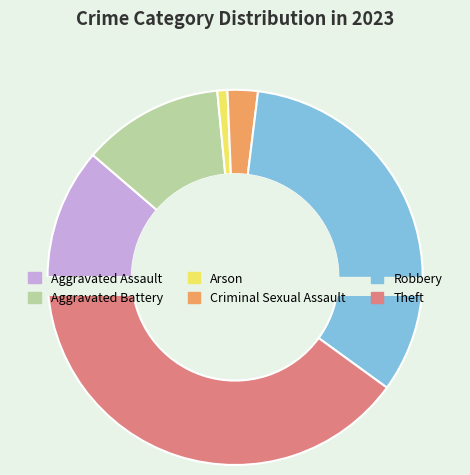

True or false: Theft accounts for 55% of the total.

False